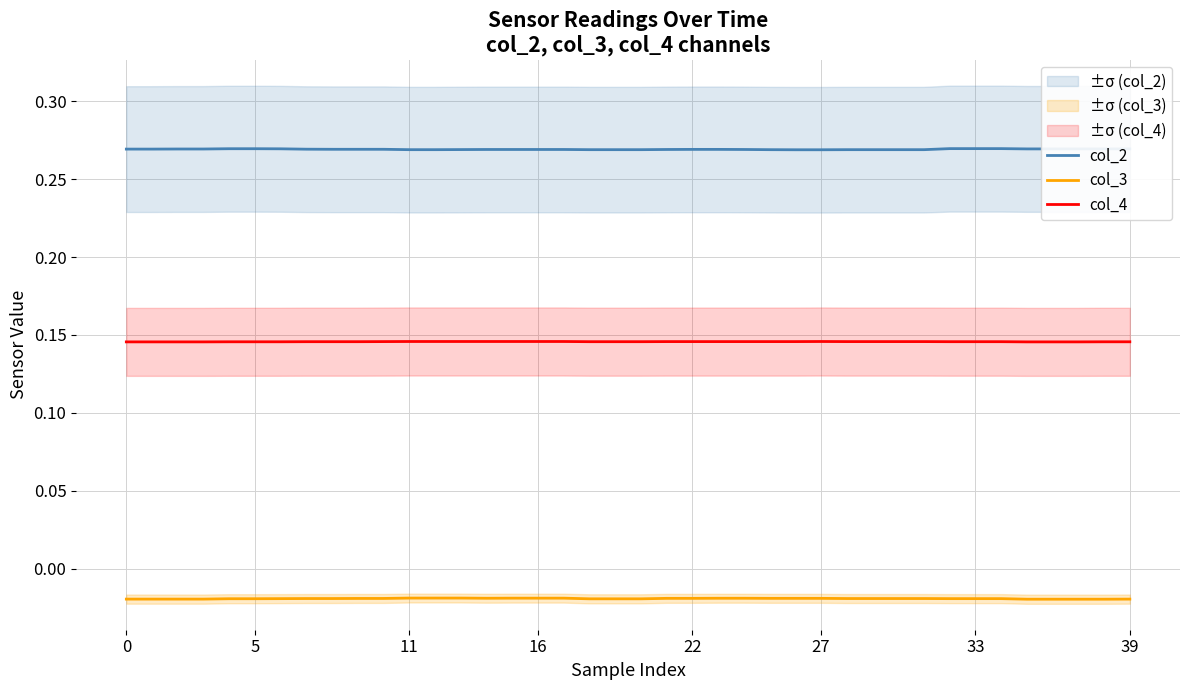

What is the label of the 22nd point from the left?

21